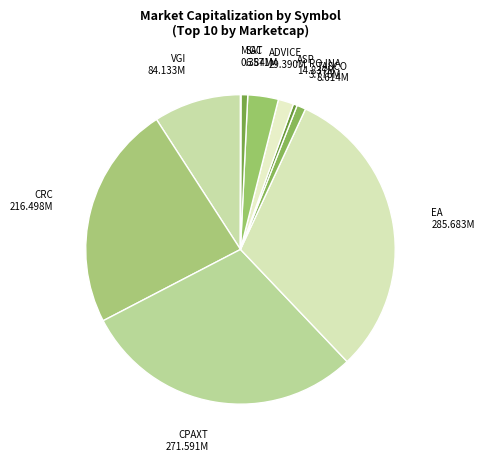

Which has a higher value, ADVICE or EA?

EA